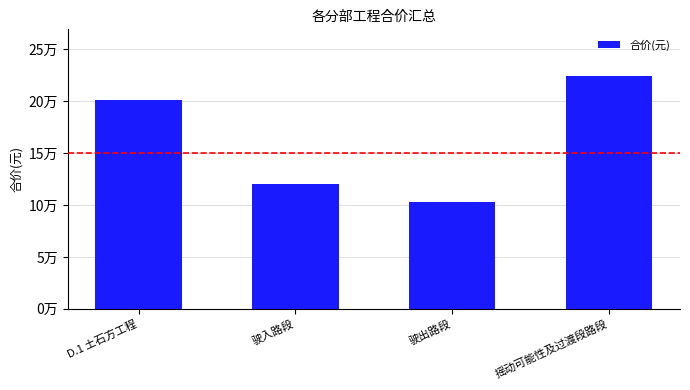

Where does the data first go above 201575?

D.1 土石方工程